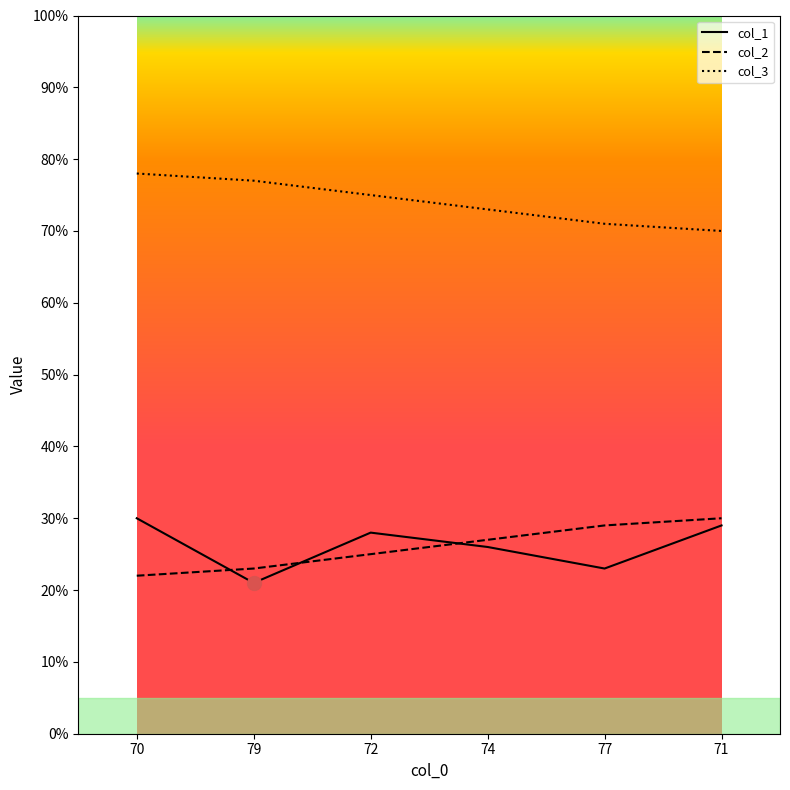

The value of col_2 at 70 is 13. True or false?

False